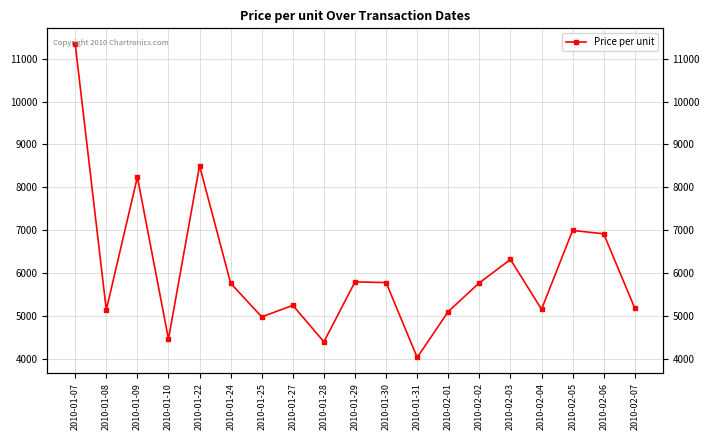

What is the average value?

6058.5